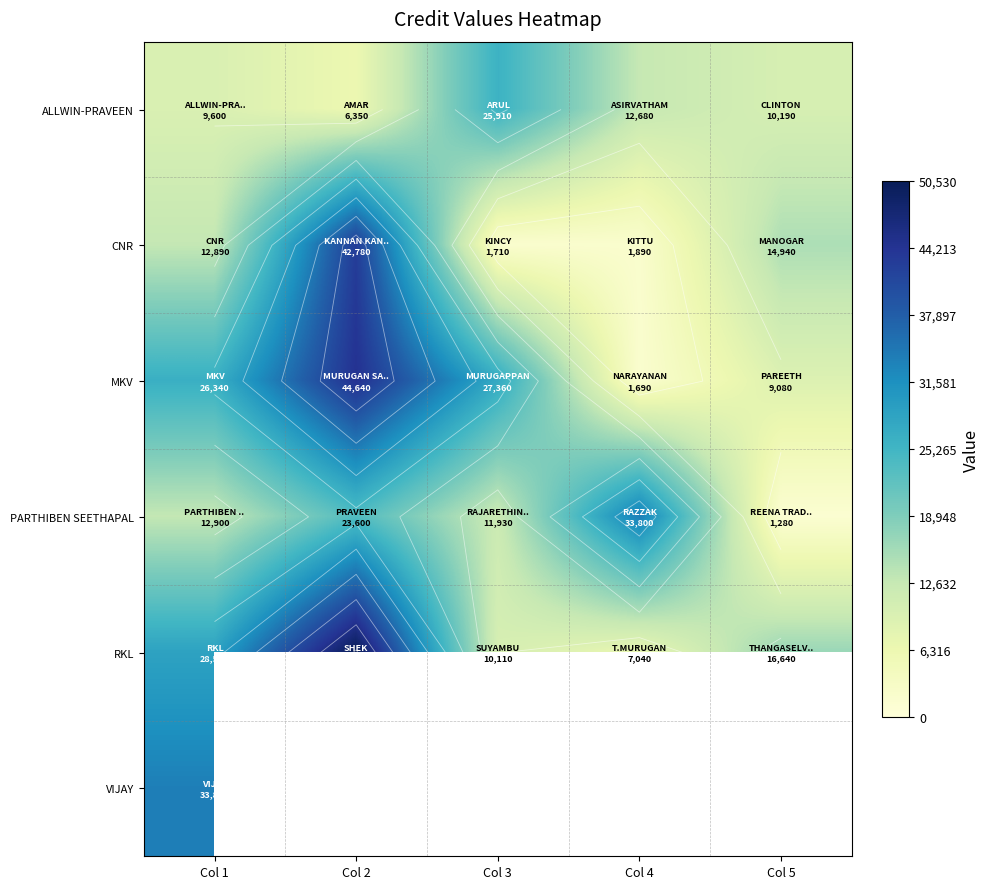

The value of RKL at Col 5 is 16640.0. True or false?

True